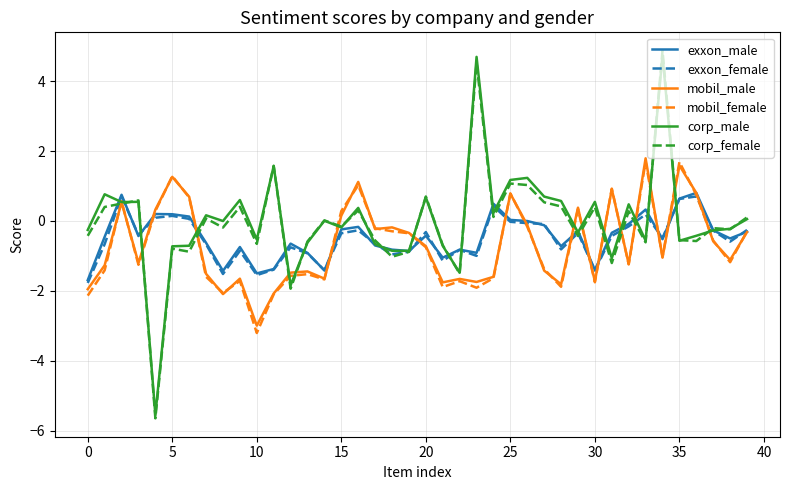

What is the smallest value displayed?

-5.7